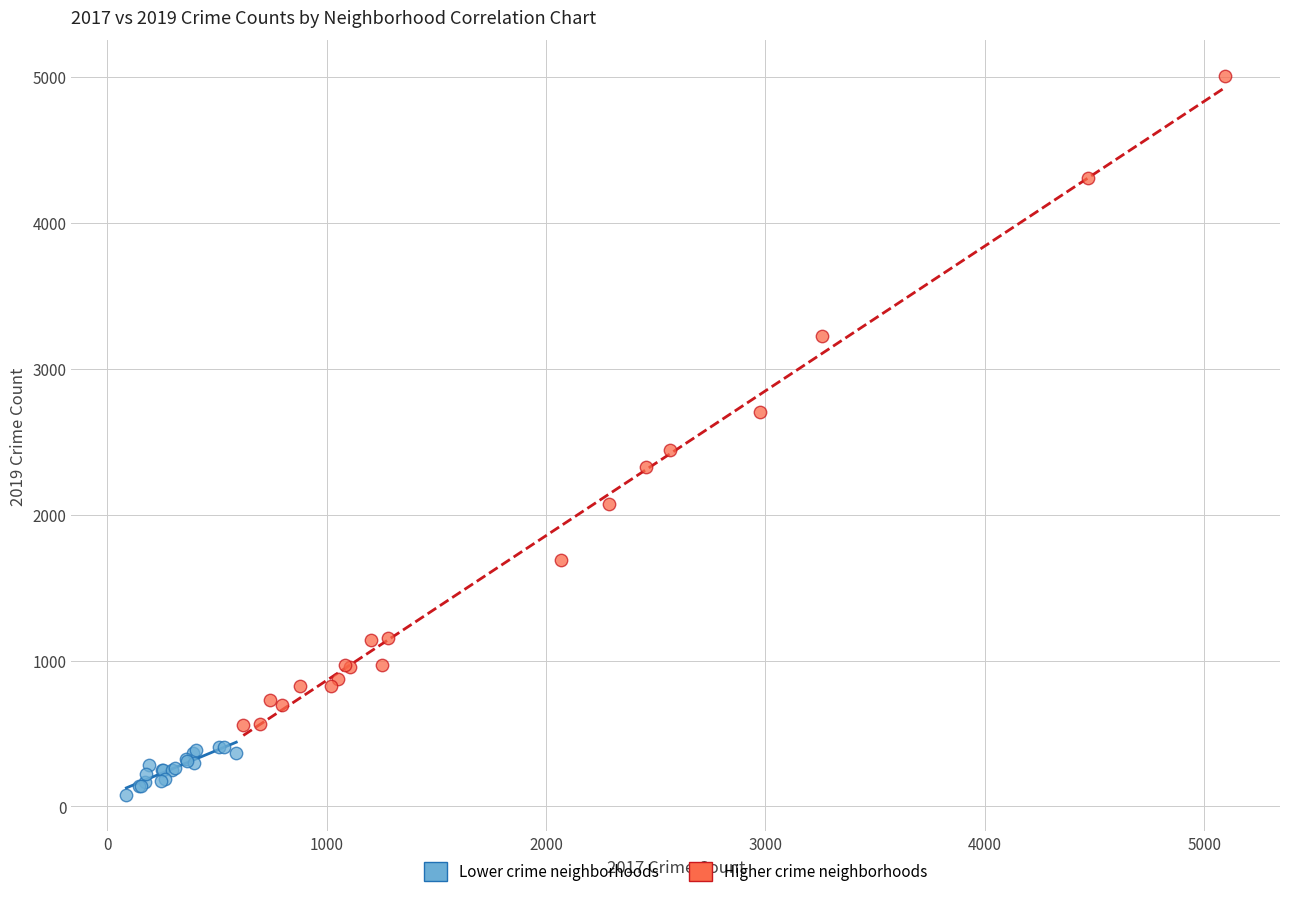

What are all the series names shown in the legend?

Lower crime neighborhoods, Higher crime neighborhoods